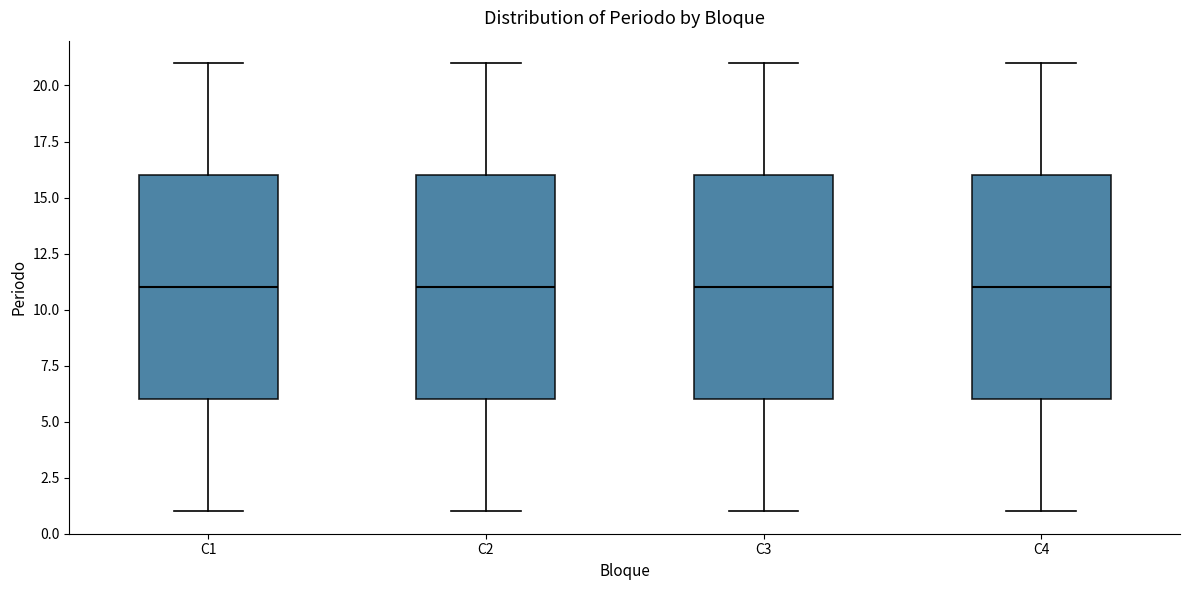

Where does the lower whisker of the box for C1 end on the y-axis? The values are not printed on the chart, so give them approximately, as read against the axis.

1